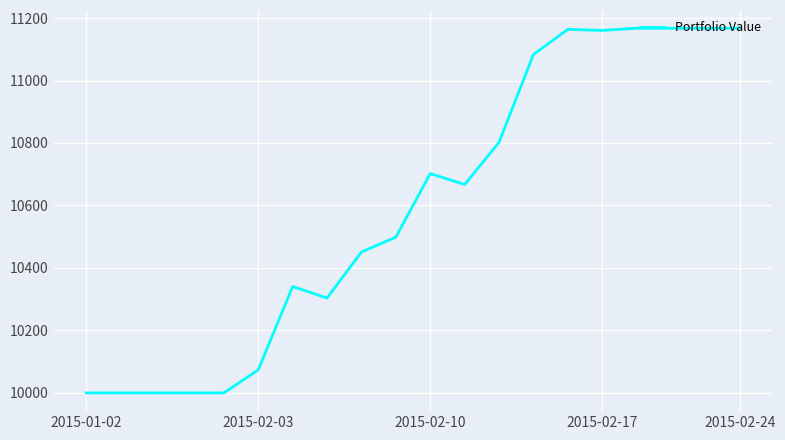

What is the smallest value displayed?

10000.0